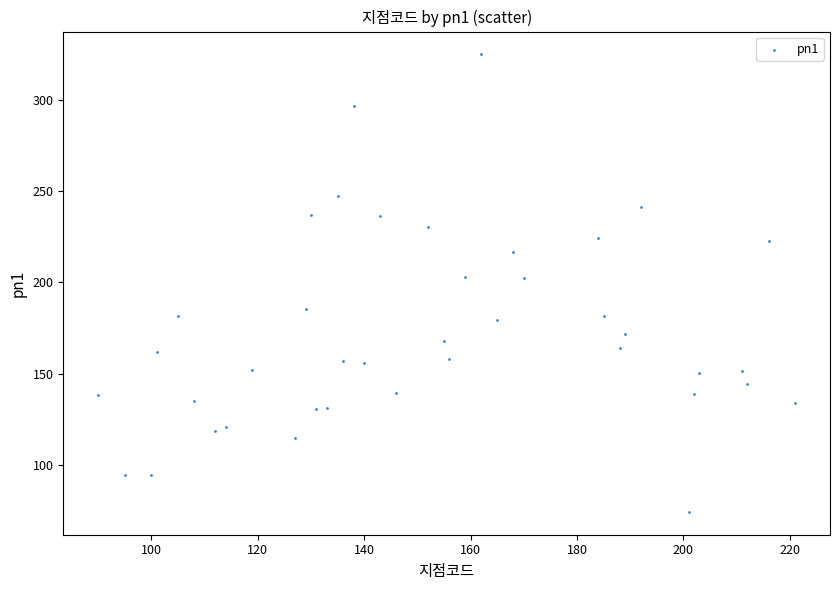

What is the range of X values (max minus min)?

131.0